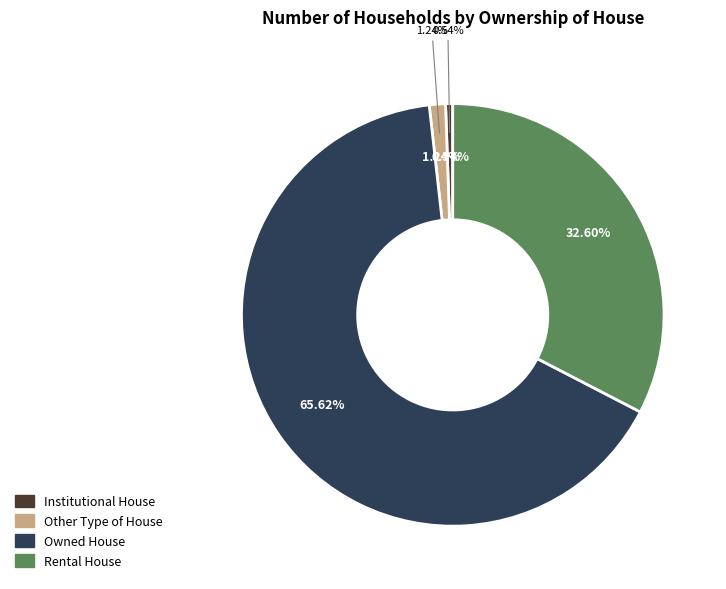

What percentage is the Other Type of House slice, to the nearest percent?

1%